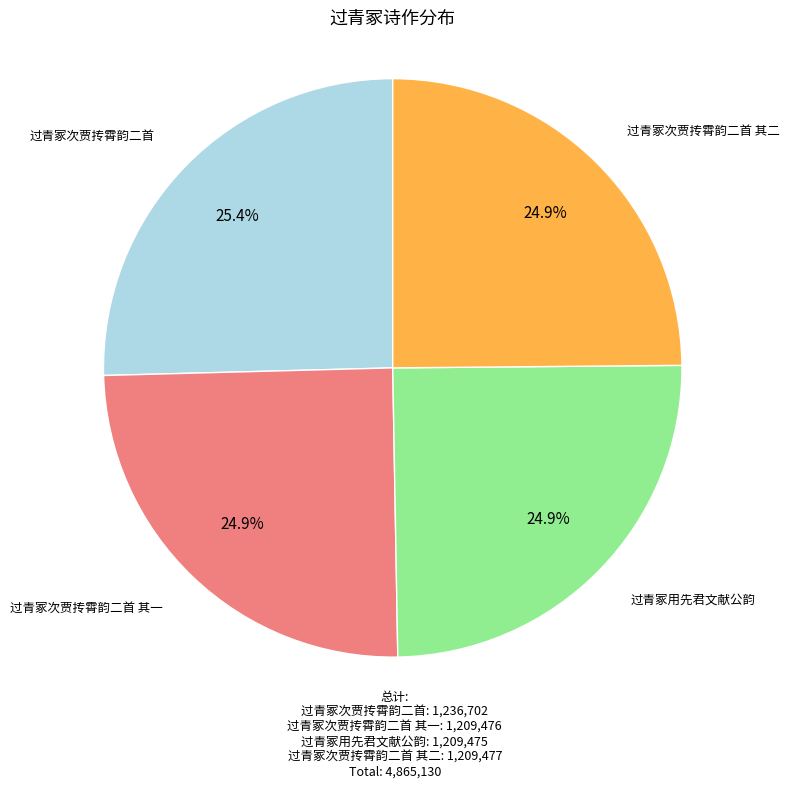

Is there a majority slice in this chart?

No